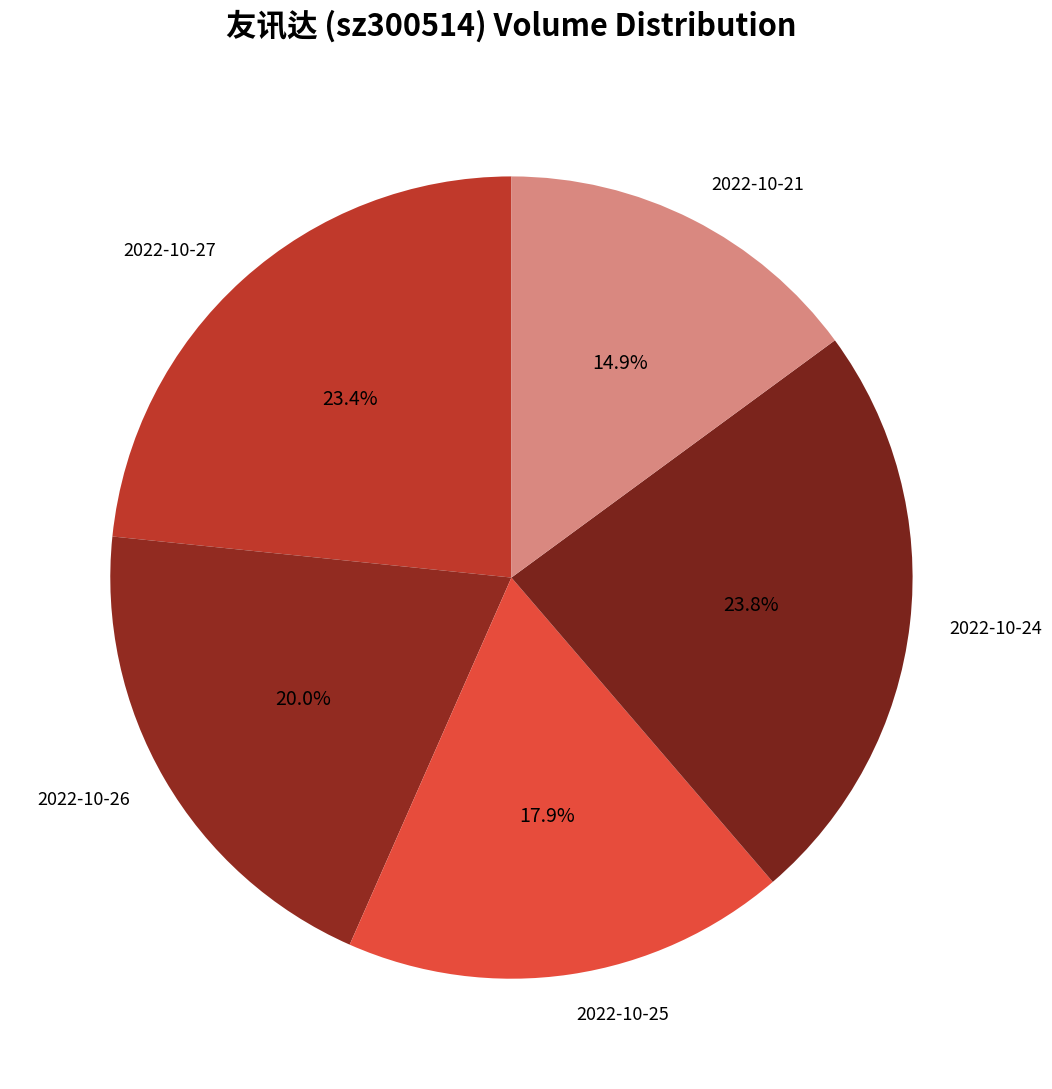

To the nearest percent, what percentage of the pie is 2022-10-25?

18%